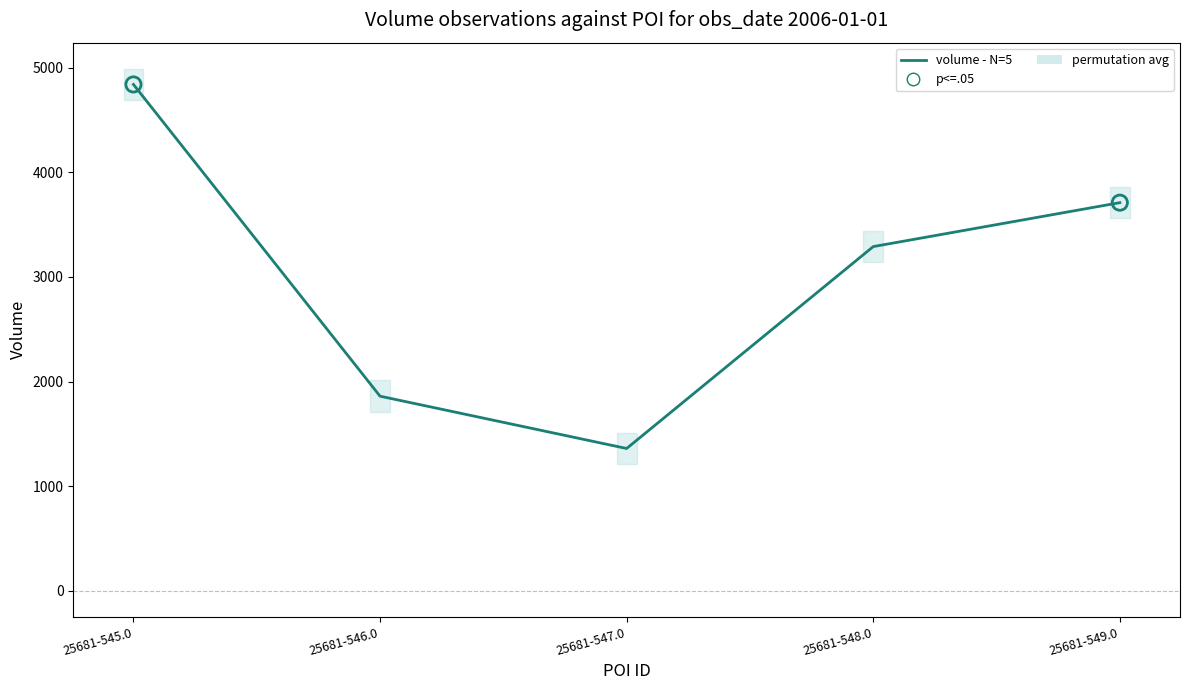

Which has a higher value, 25681-545.0 or 25681-549.0?

25681-545.0